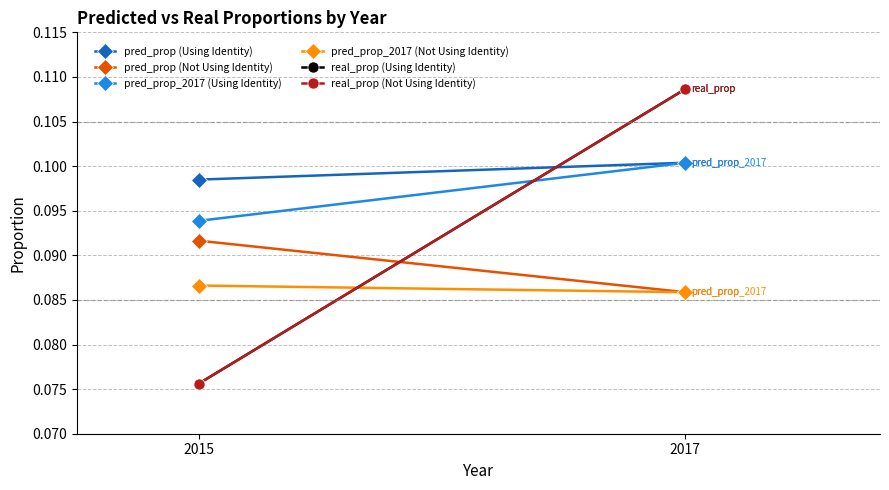

Reading right to left, what are all the values shown in this chart?

pred_prop (Using Identity): 0.1	0.1
pred_prop (Not Using Identity): 0.1	0.1
pred_prop_2017 (Using Identity): 0.1	0.1
pred_prop_2017 (Not Using Identity): 0.1	0.1
real_prop (Using Identity): 0.1	0.1
real_prop (Not Using Identity): 0.1	0.1